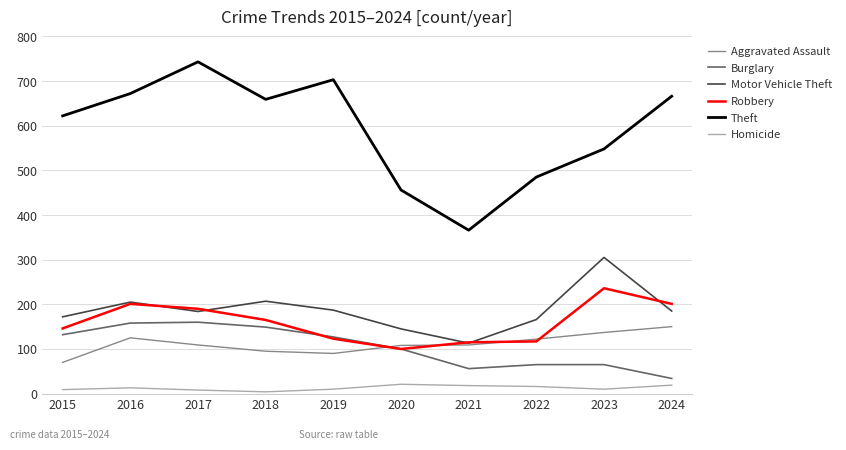

Which series has the largest total across all categories?

Theft